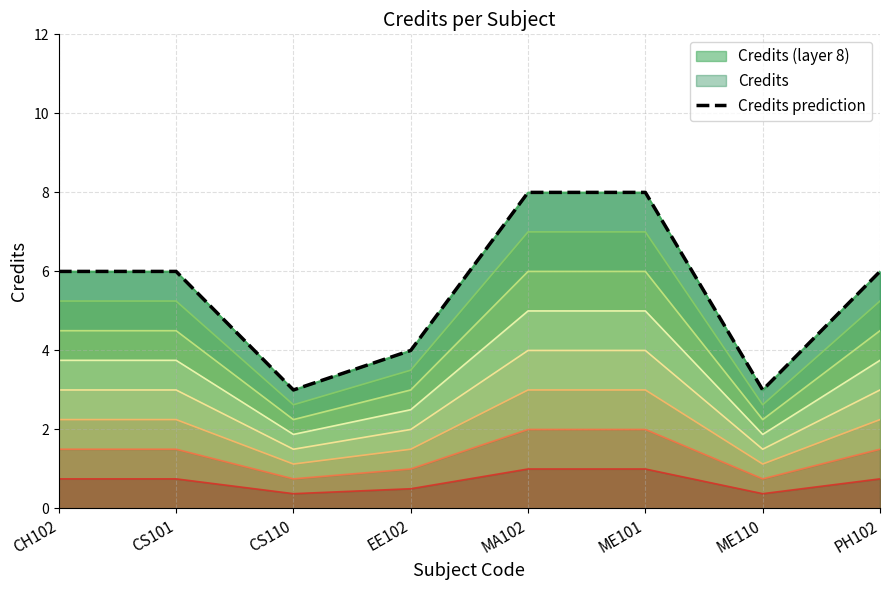

Reading left to right, extract all data points from this chart.

6	6	3	4	8	8	3	6